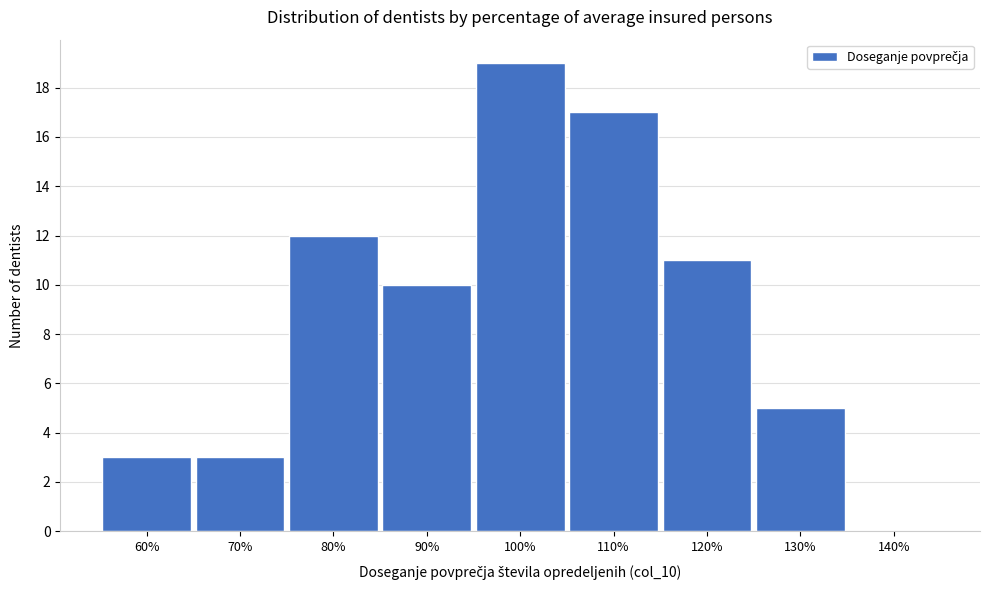

Reading left to right, transcribe all the data shown in this chart.

60%=3	70%=3	80%=12	90%=10	100%=19	110%=17	120%=11	130%=5	140%=0